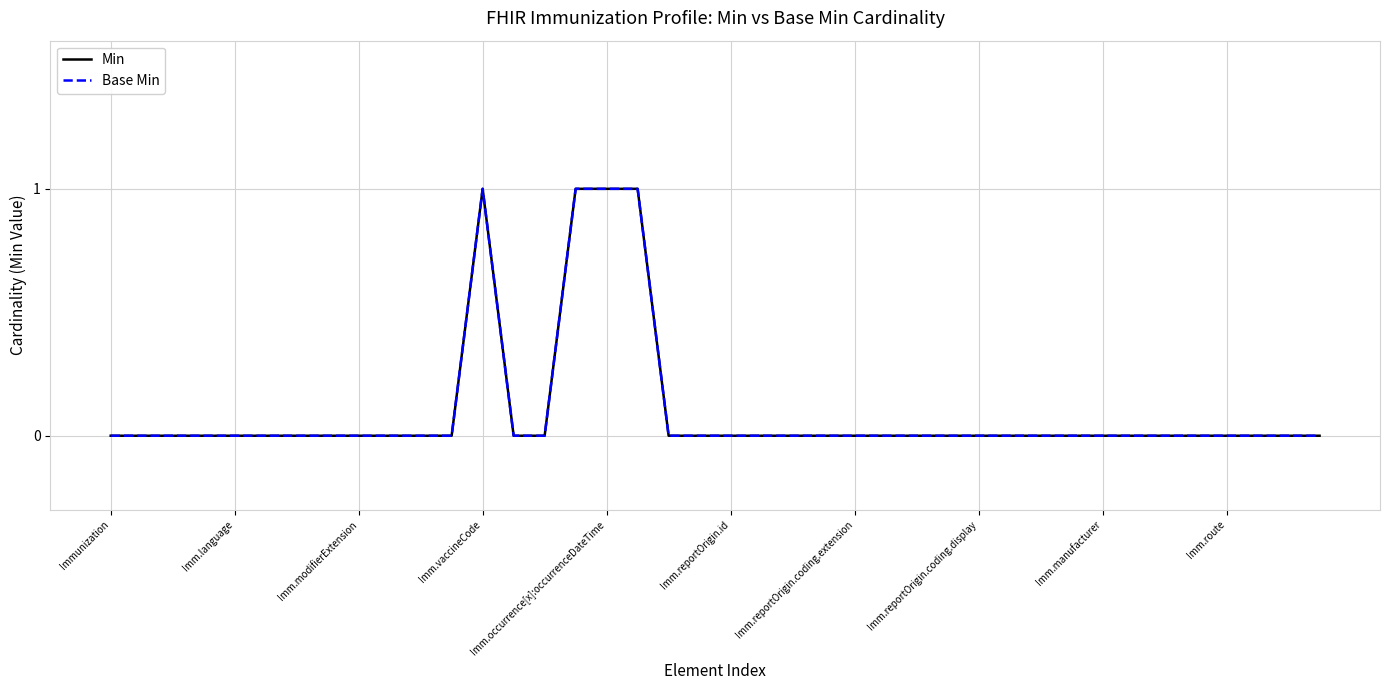

Which category has the lowest value in the Min series?

Immunization